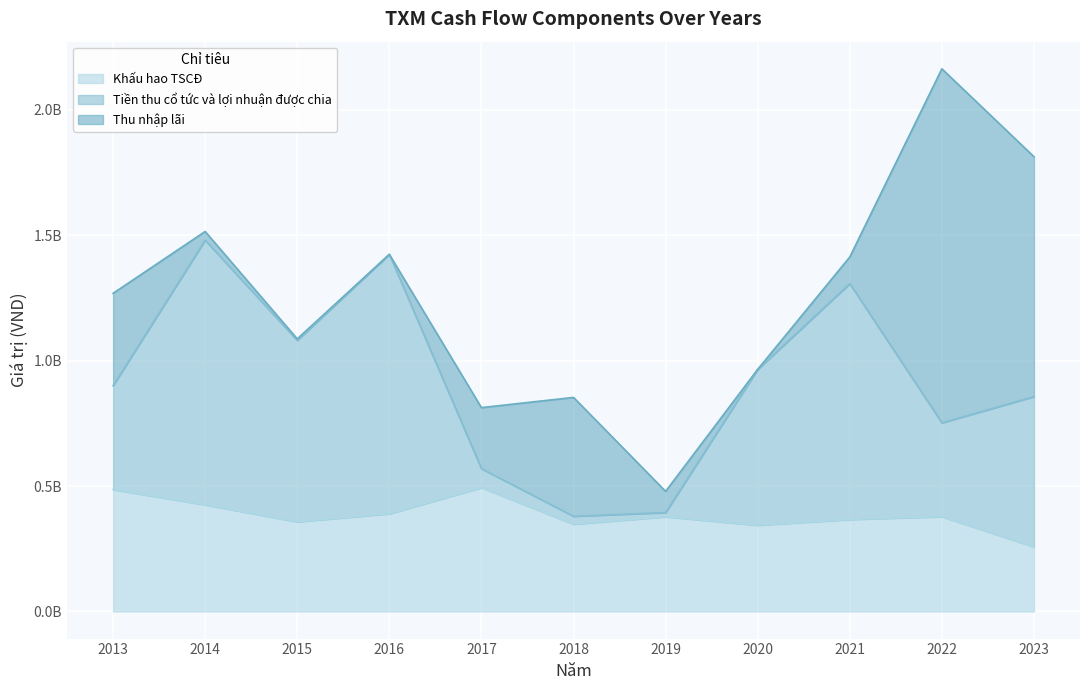

Is the value of Khấu hao TSCĐ at 2015 greater than the value of Tiền thu cổ tức và lợi nhuận được chia at 2013?

No